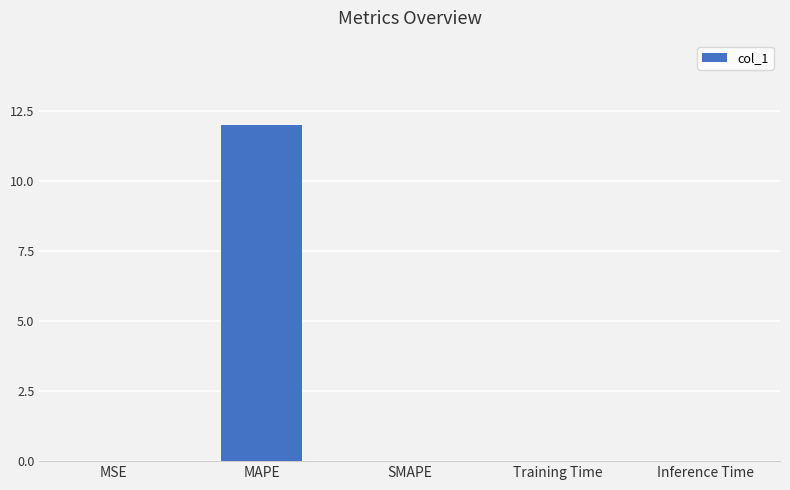

Which category has the highest value across all series?

MAPE